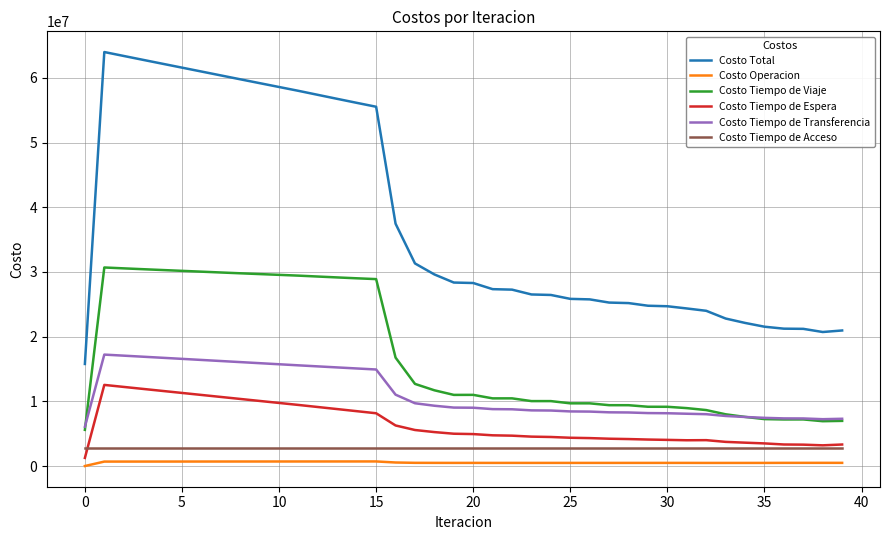

What is the minimum value for Costo Tiempo de Acceso?

2857188.9